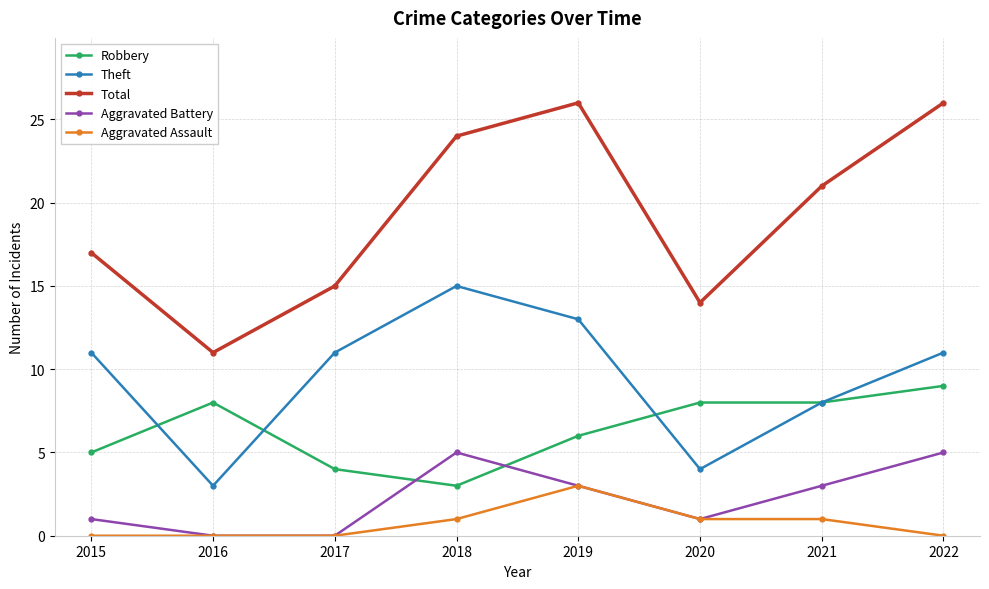

Reading left to right, list all the values displayed in this chart.

Robbery: 5	8	4	3	6	8	8	9
Theft: 11	3	11	15	13	4	8	11
Total: 17	11	15	24	26	14	21	26
Aggravated Battery: 1	0	0	5	3	1	3	5
Aggravated Assault: 0	0	0	1	3	1	1	0